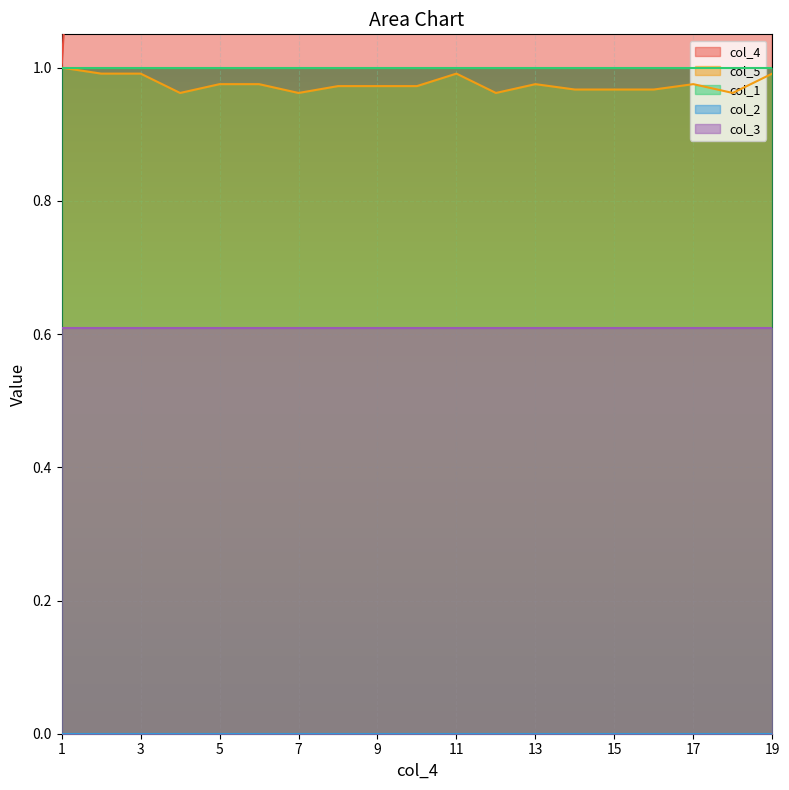

Is it true that col_5 equals 1.7 at 2?

False